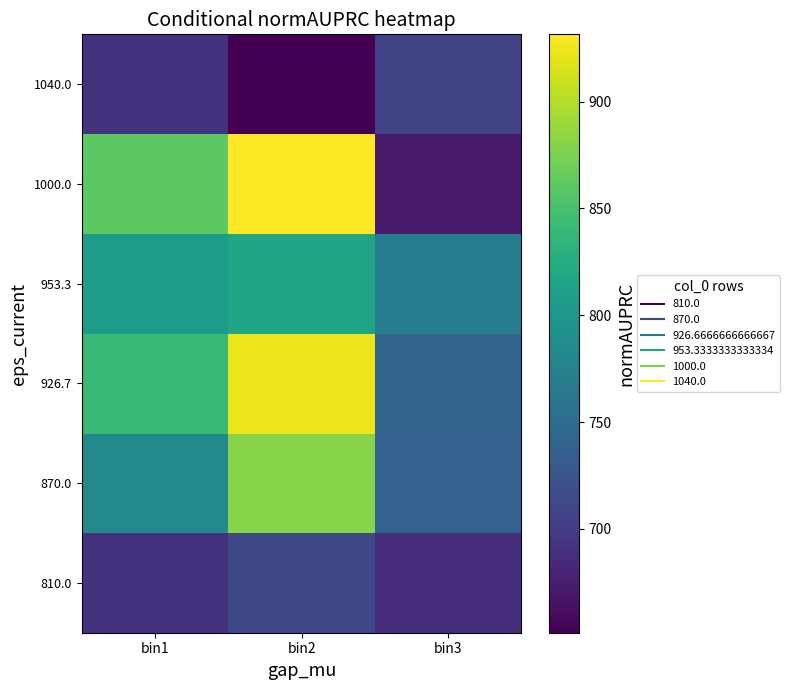

What is the greatest value displayed?

931.5